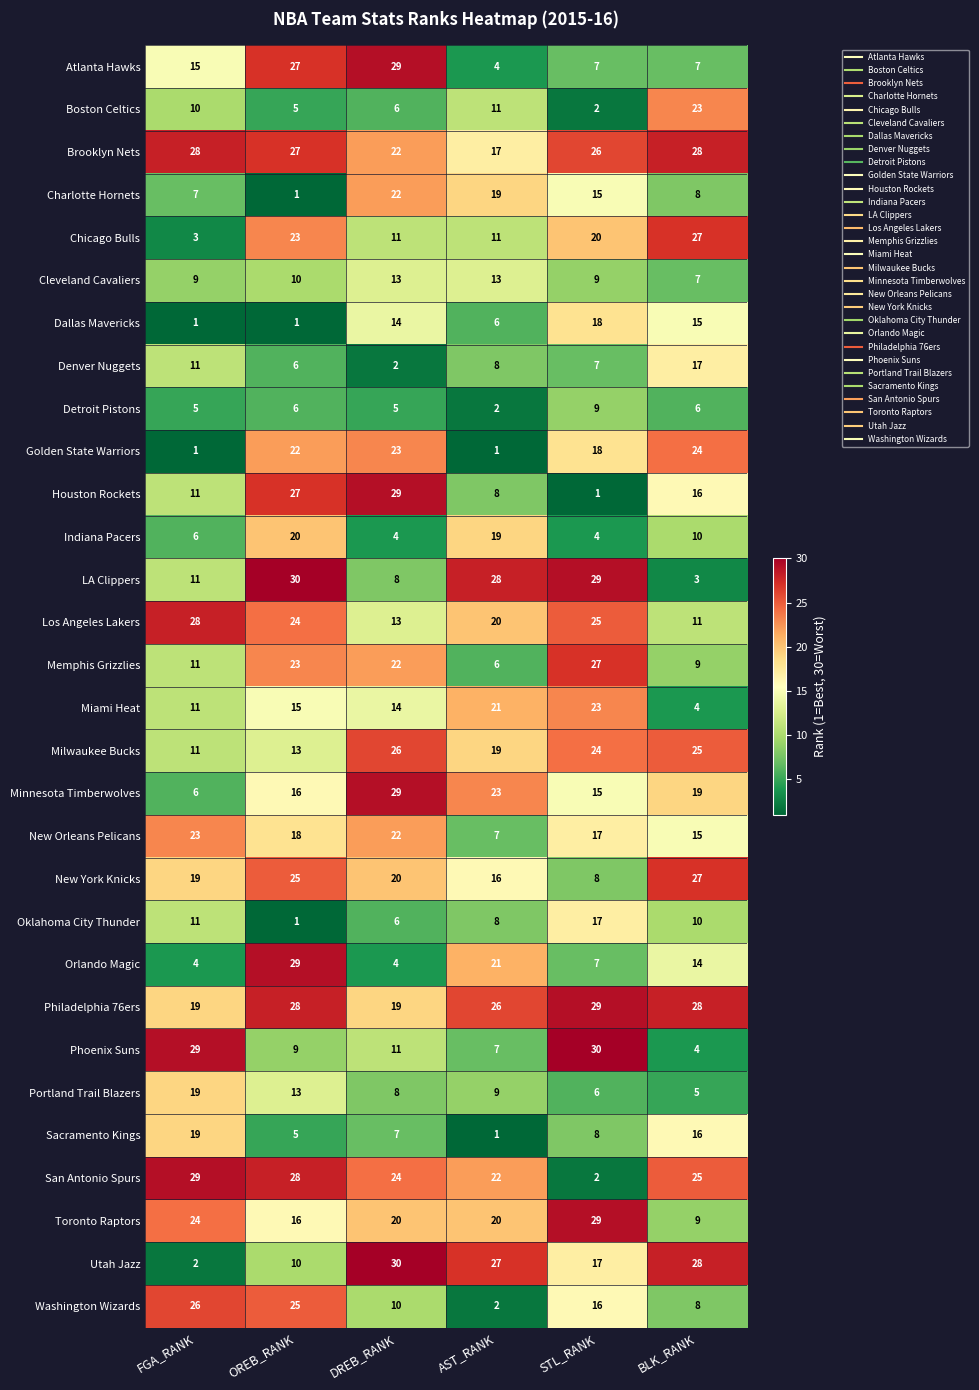

Is it true that Denver Nuggets equals 7 at BLK_RANK?

False